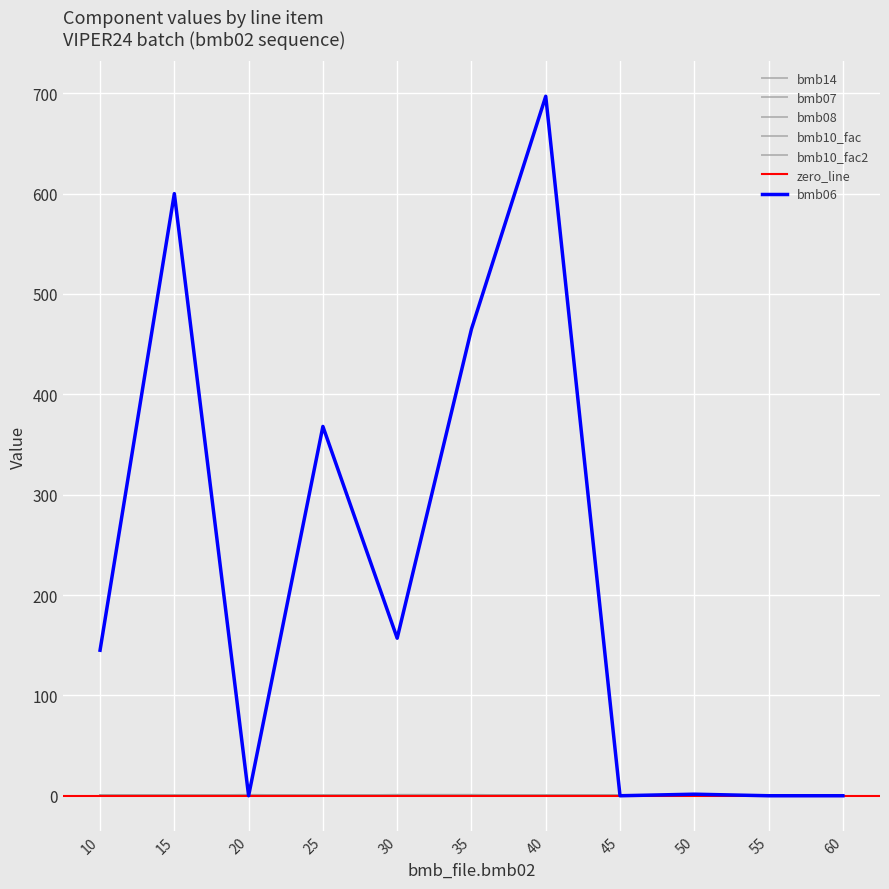

True or false: bmb10_fac has a value of 1.0 at 60.

True